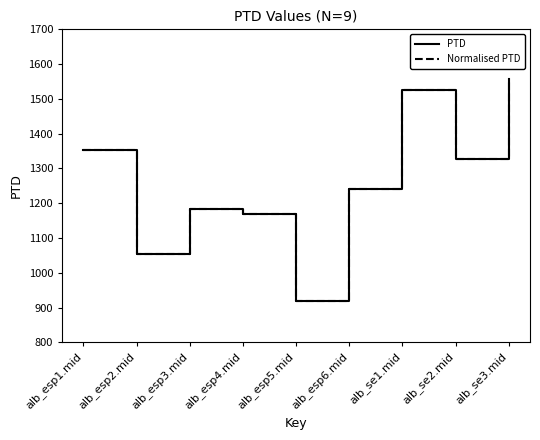

What is the label of the 4th point from the left?

alb_esp4.mid